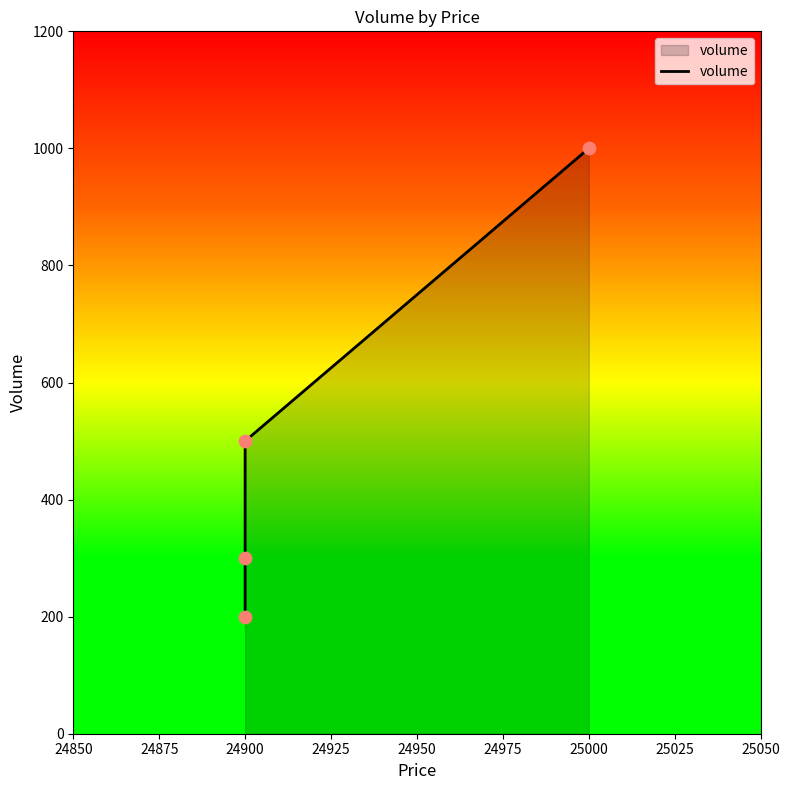

What is the change in value from 24900 to 25000?

+700